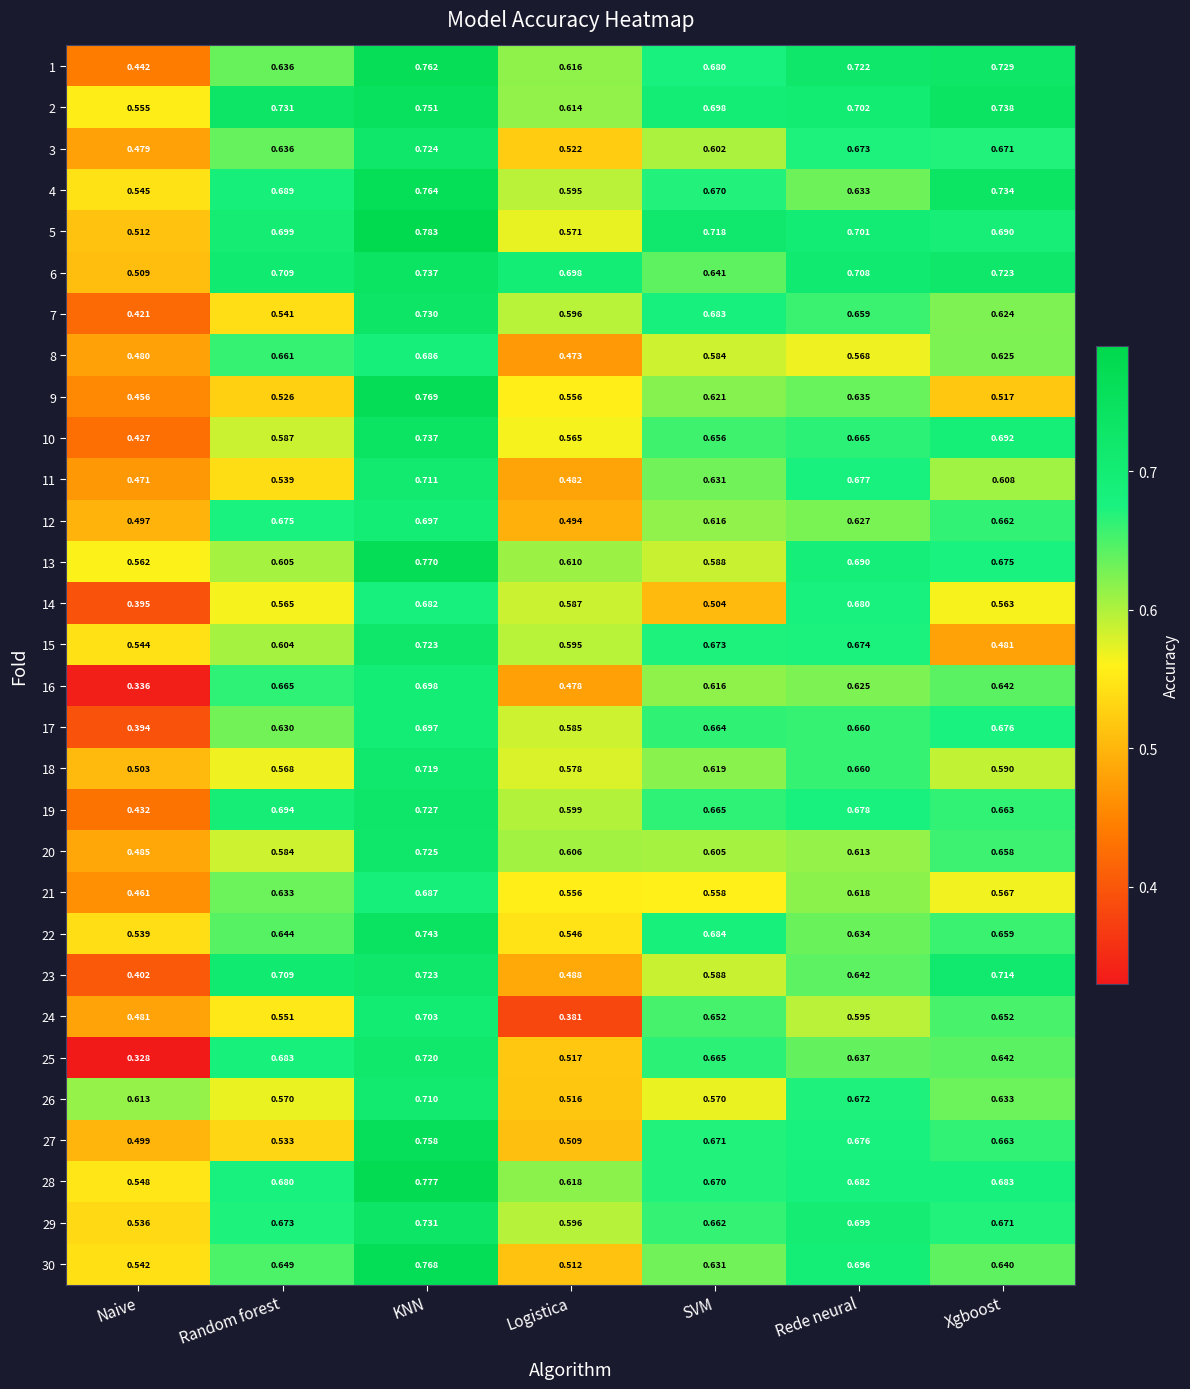

Between SVM and Rede neural, which series saw the biggest shift?

14